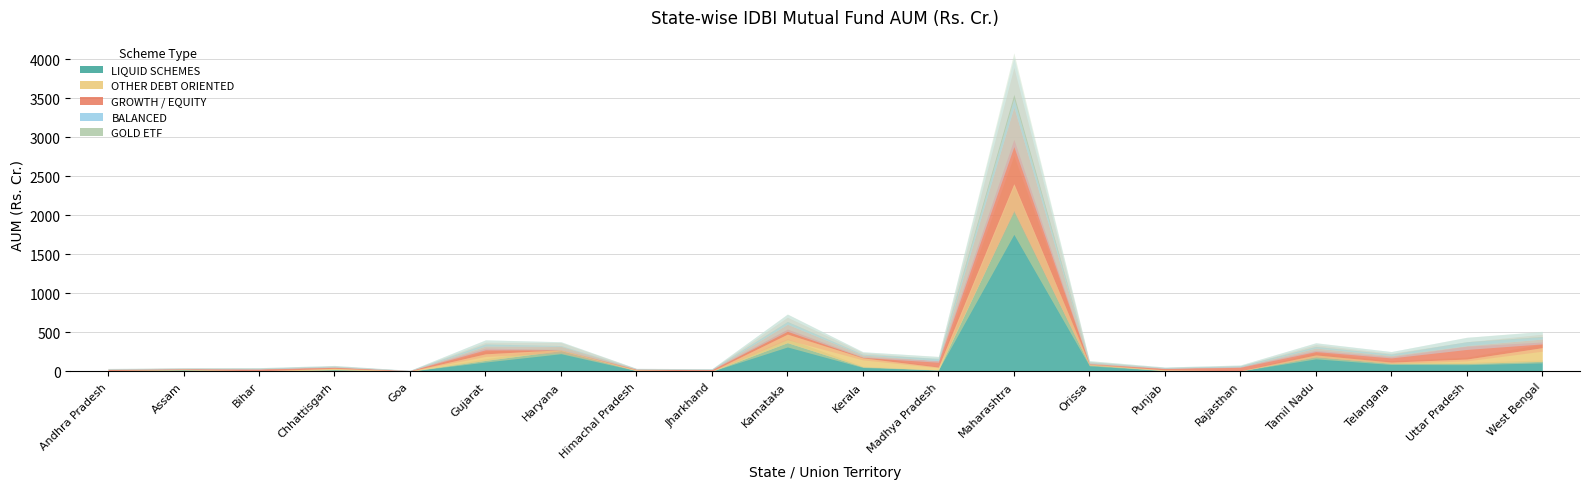

Rank the categories by OTHER DEBT ORIENTED value from lowest to highest.

Andhra Pradesh, Goa, Jharkhand, Rajasthan, Bihar, Assam, Punjab, Orissa, Himachal Pradesh, Haryana, Telangana, Chhattisgarh, Tamil Nadu, Madhya Pradesh, Uttar Pradesh, Gujarat, Karnataka, Kerala, West Bengal, Maharashtra